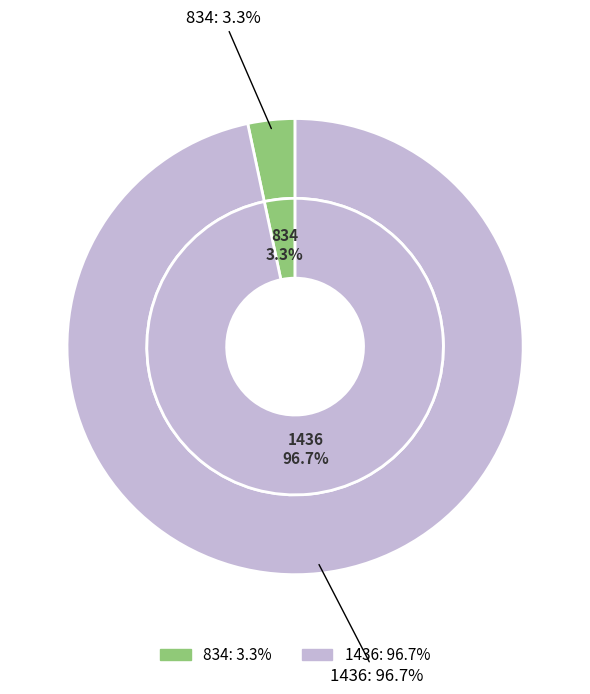

Is there any slice that represents more than half of the pie?

Yes